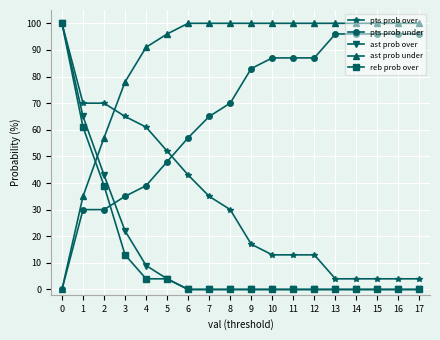

What is the maximum value shown in the chart?

100